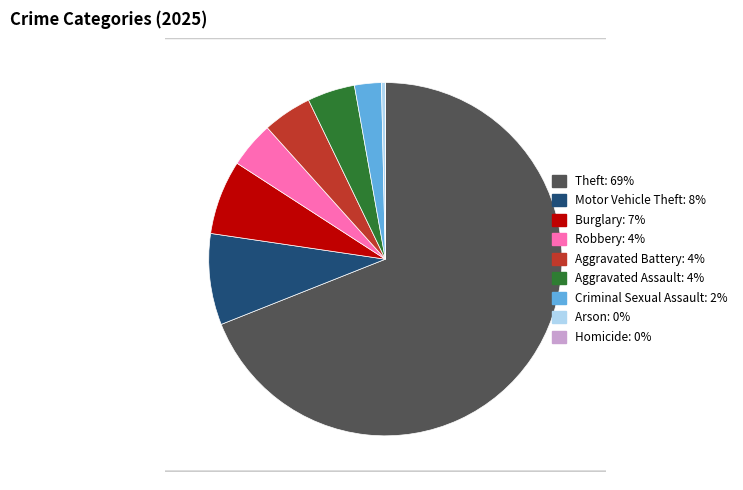

Rank the categories by value from lowest to highest.

Homicide, Arson, Criminal Sexual Assault, Robbery, Aggravated Assault, Aggravated Battery, Burglary, Motor Vehicle Theft, Theft